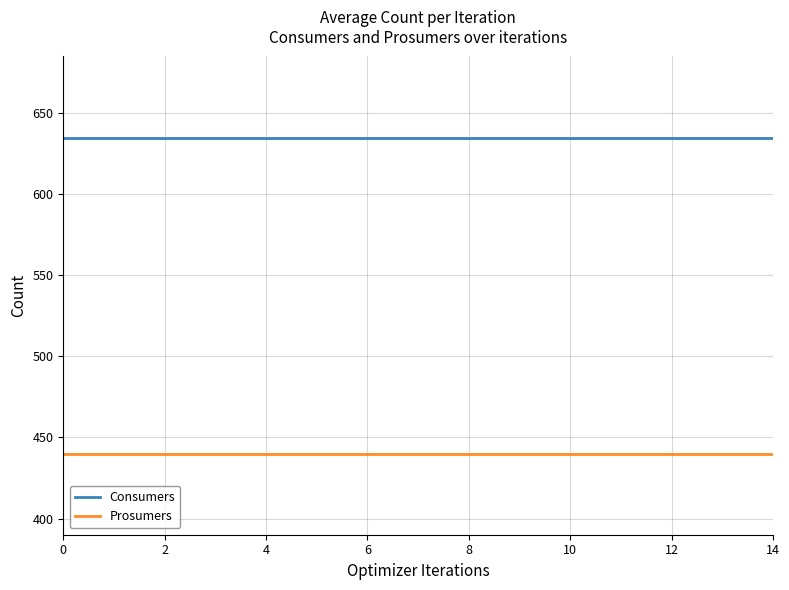

Rank the series by their average value, from highest to lowest.

Consumers, Prosumers